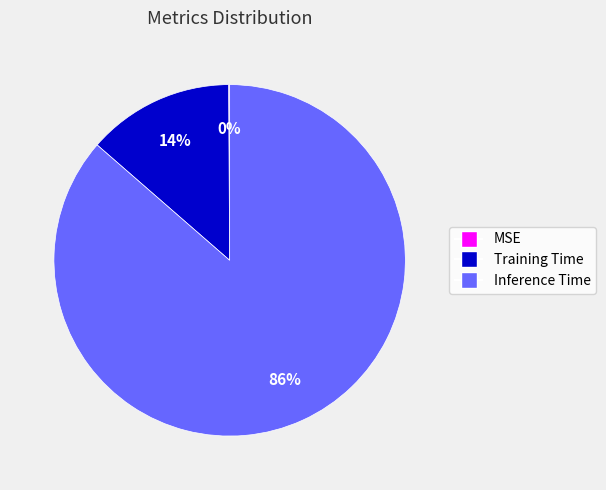

Is Inference Time the majority of the pie?

Yes